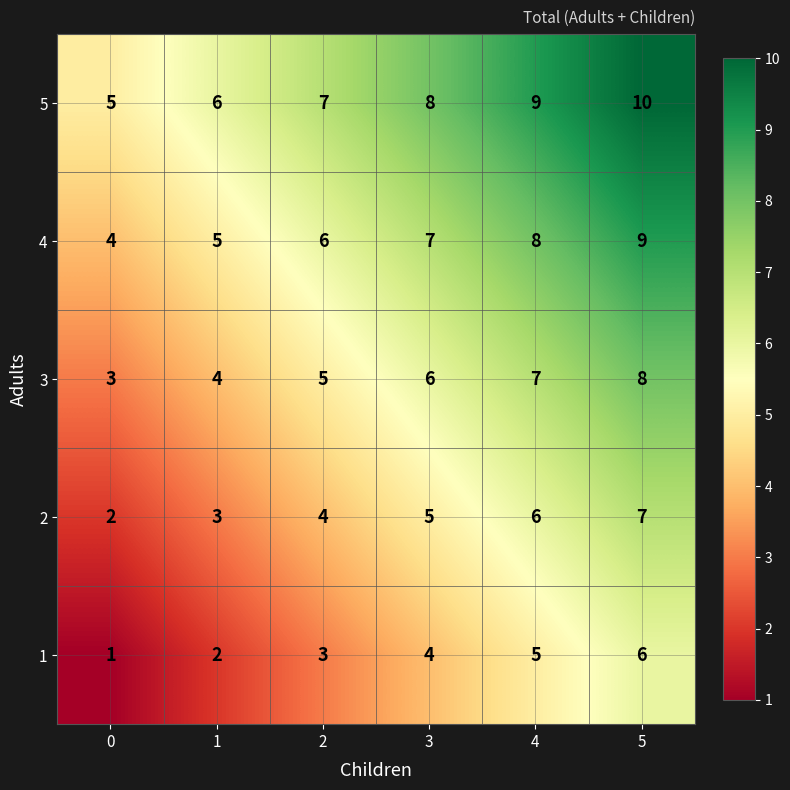

What is the difference between the maximum and minimum values in the 1 series?

5